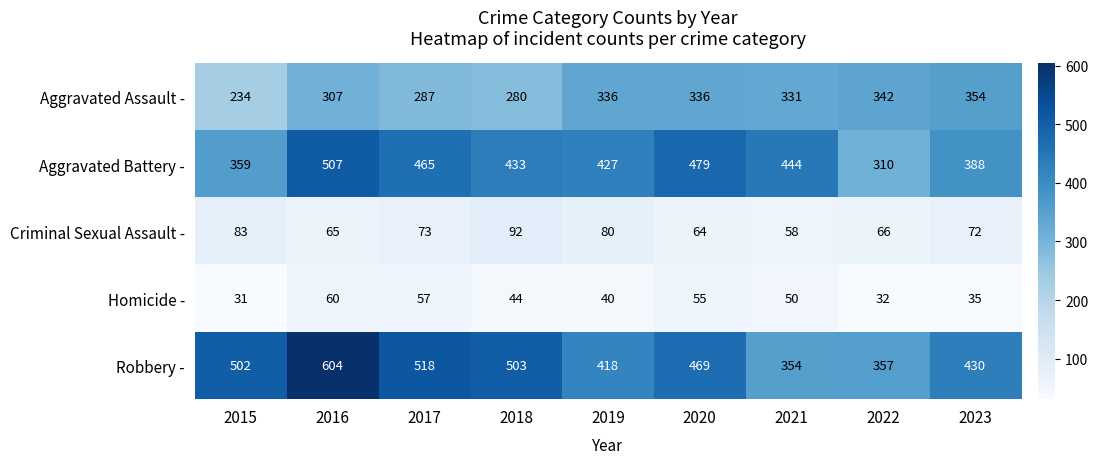

How many data points does each series have?

9